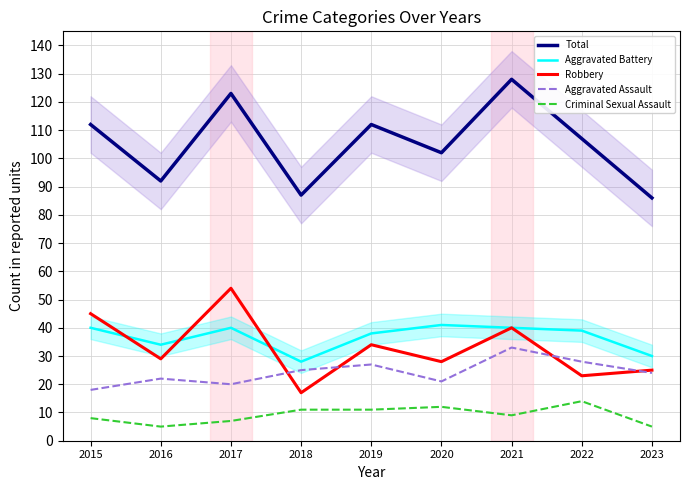

What is the approximate value of Aggravated Assault at 2022, to the nearest 5?

30